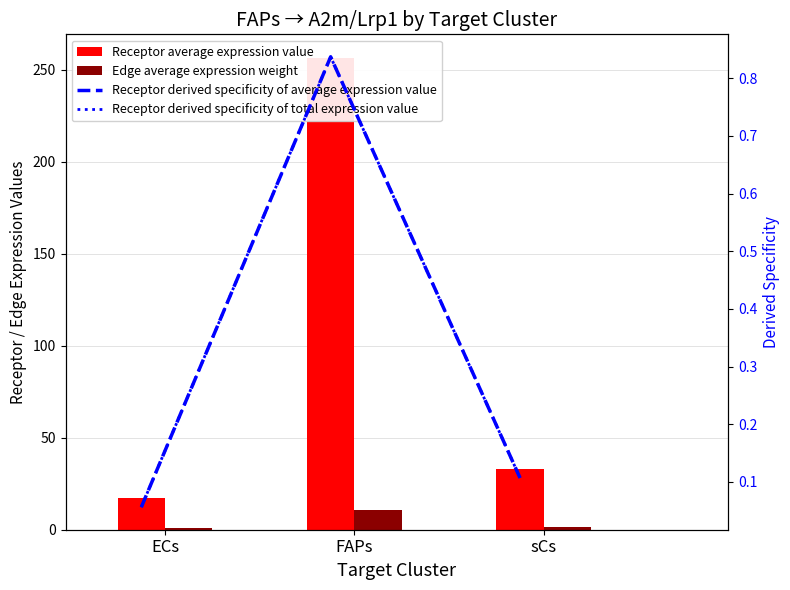

What are all the series names shown in the legend?

Receptor average expression value, Edge average expression weight, Receptor derived specificity of average expression value, Receptor derived specificity of total expression value